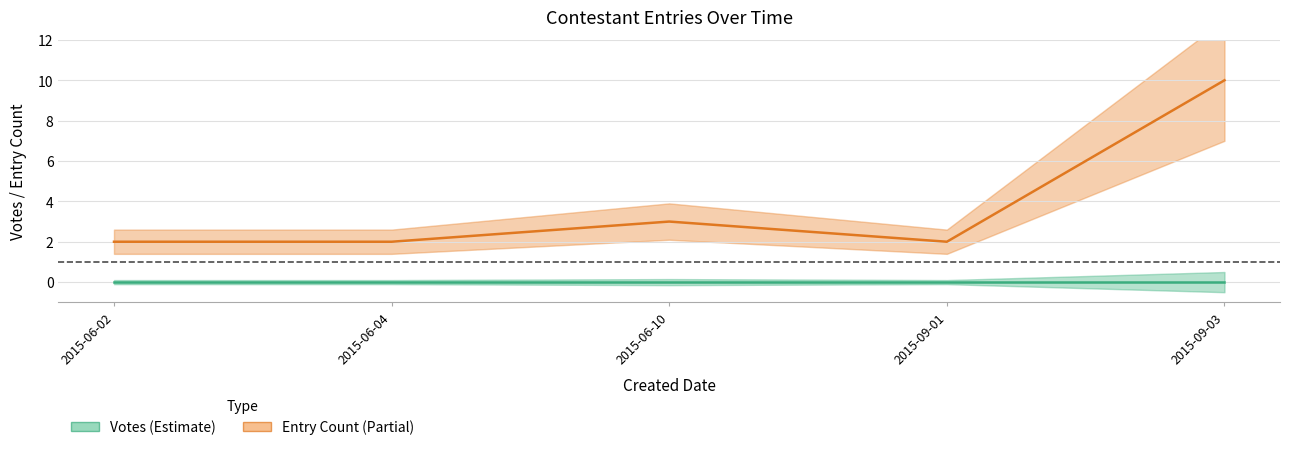

Is this an area chart (filled region under the line)?

No